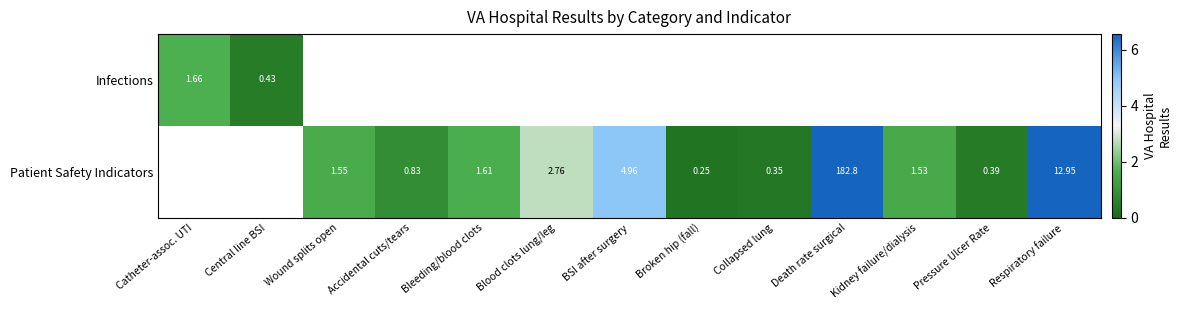

Is the value of Patient Safety Indicators at Respiratory failure greater than the value of Infections at Central line BSI?

Yes